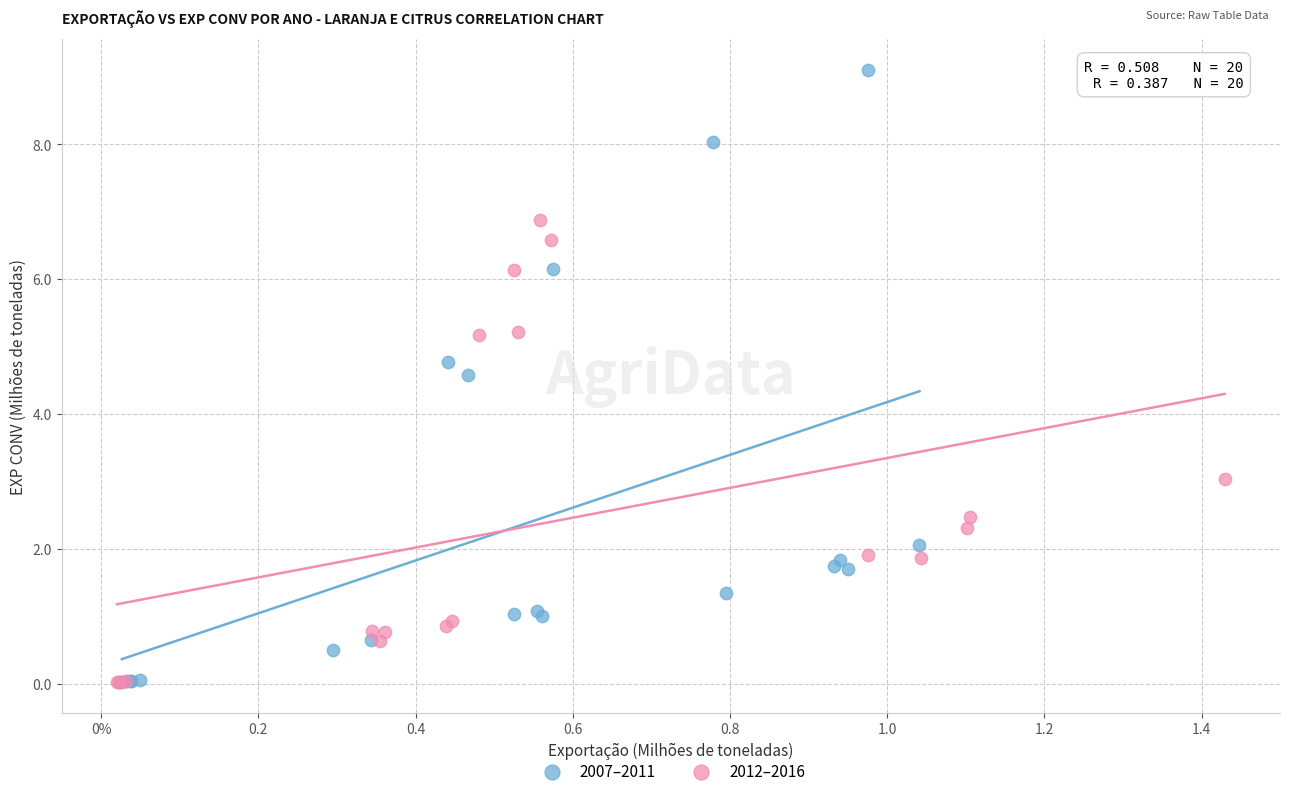

Which series reaches the maximum Y coordinate?

2007–2011